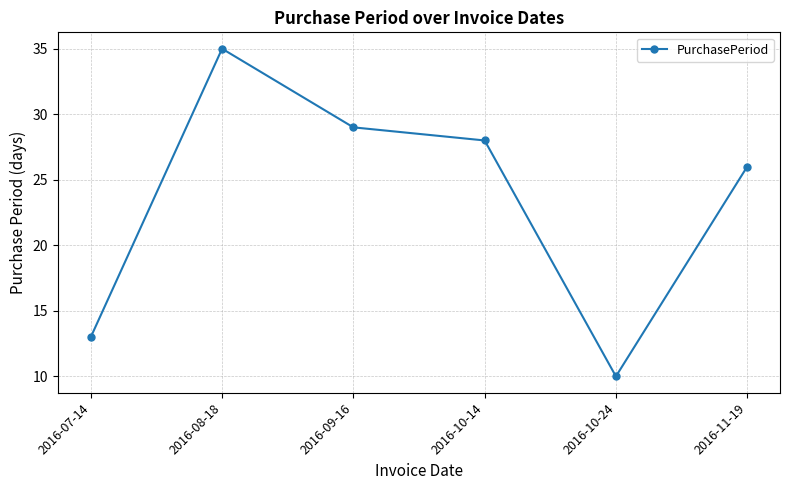

What is the label of the 6th point from the left?

2016-11-19